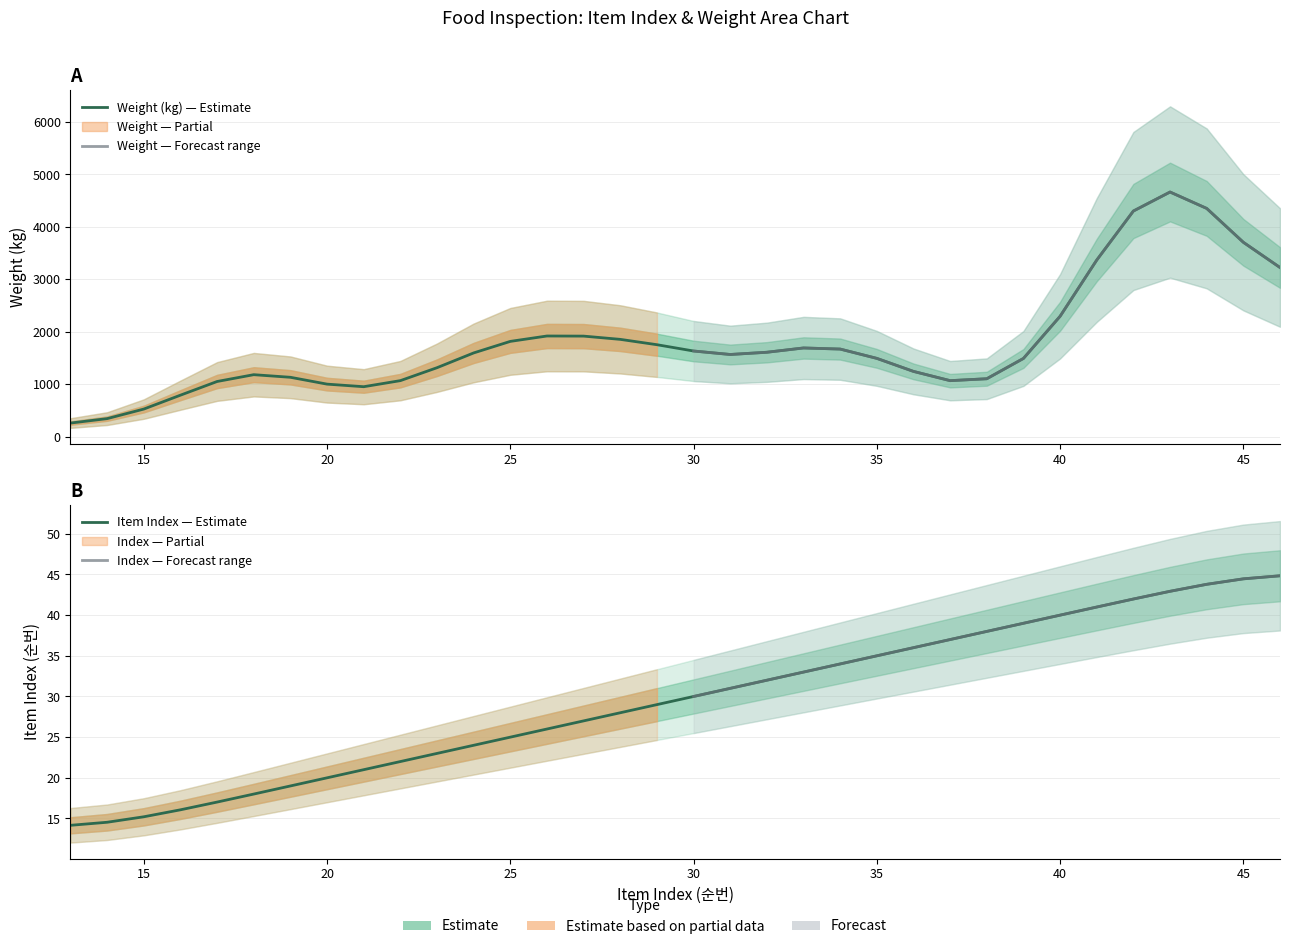

What is the value of the 22nd point from the left?

34.0